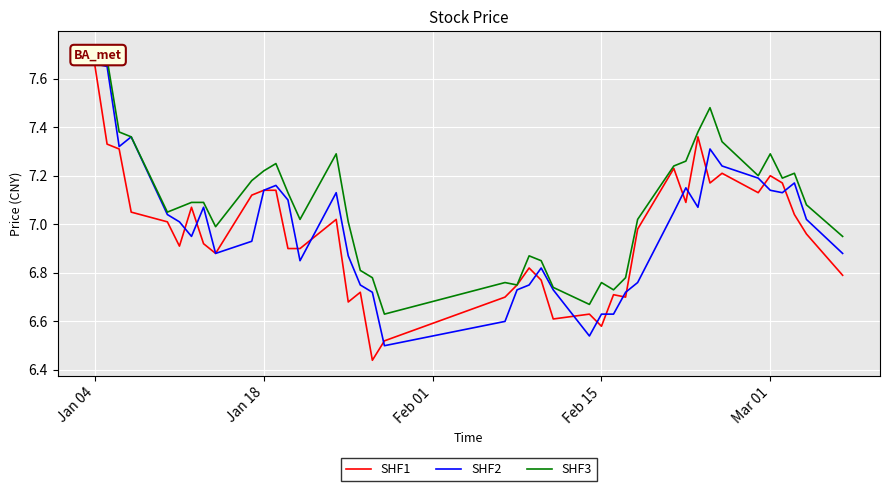

Which series has the largest total across all categories?

SHF3